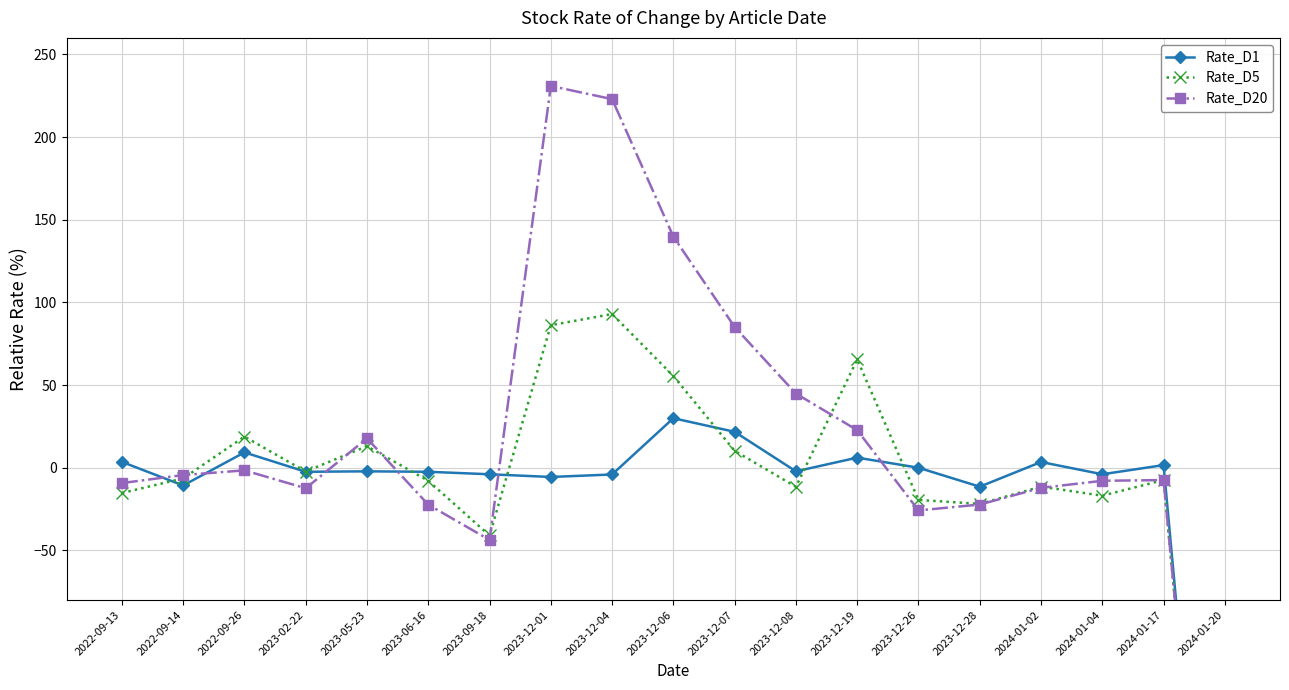

At which category does Rate_D20 reach its first local valley?

2023-02-22